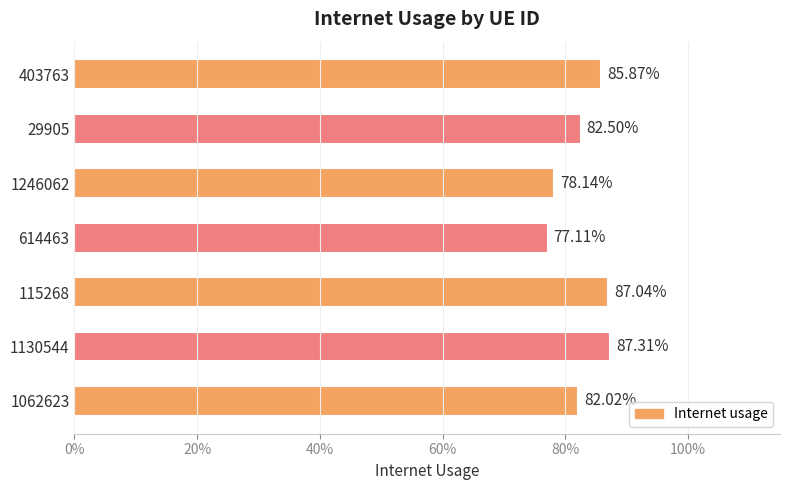

Does the chart contain any negative values?

No